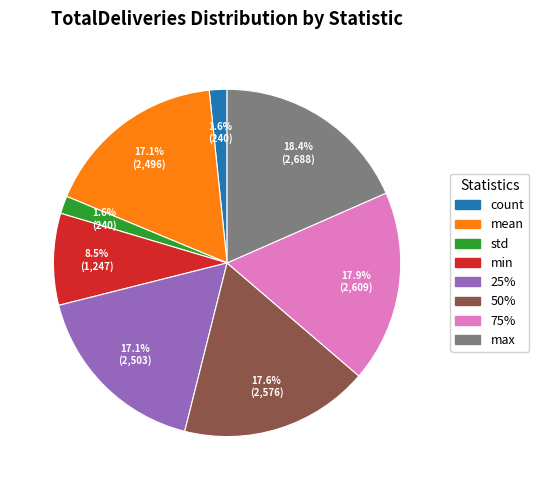

Is the sum of 50% and count greater than half?

No